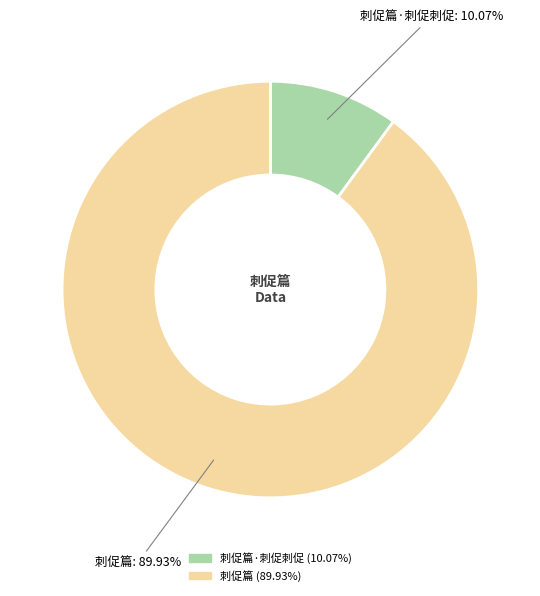

Does any single category account for the majority?

Yes